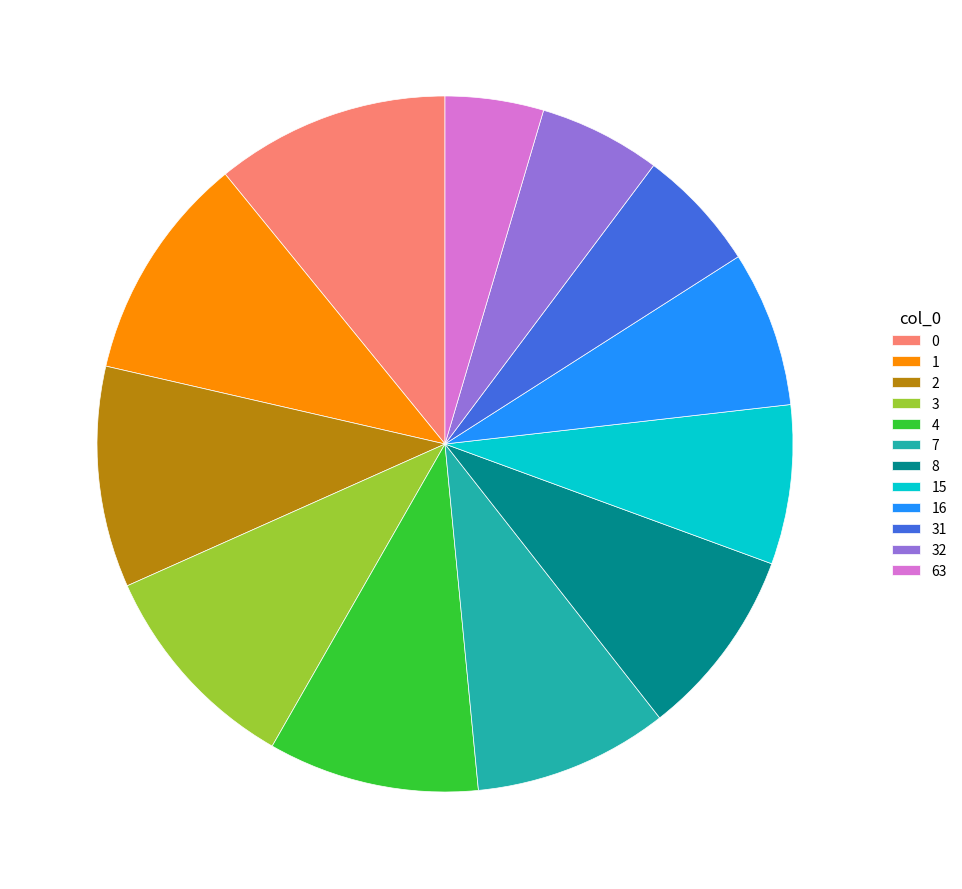

Is there a majority slice in this chart?

No